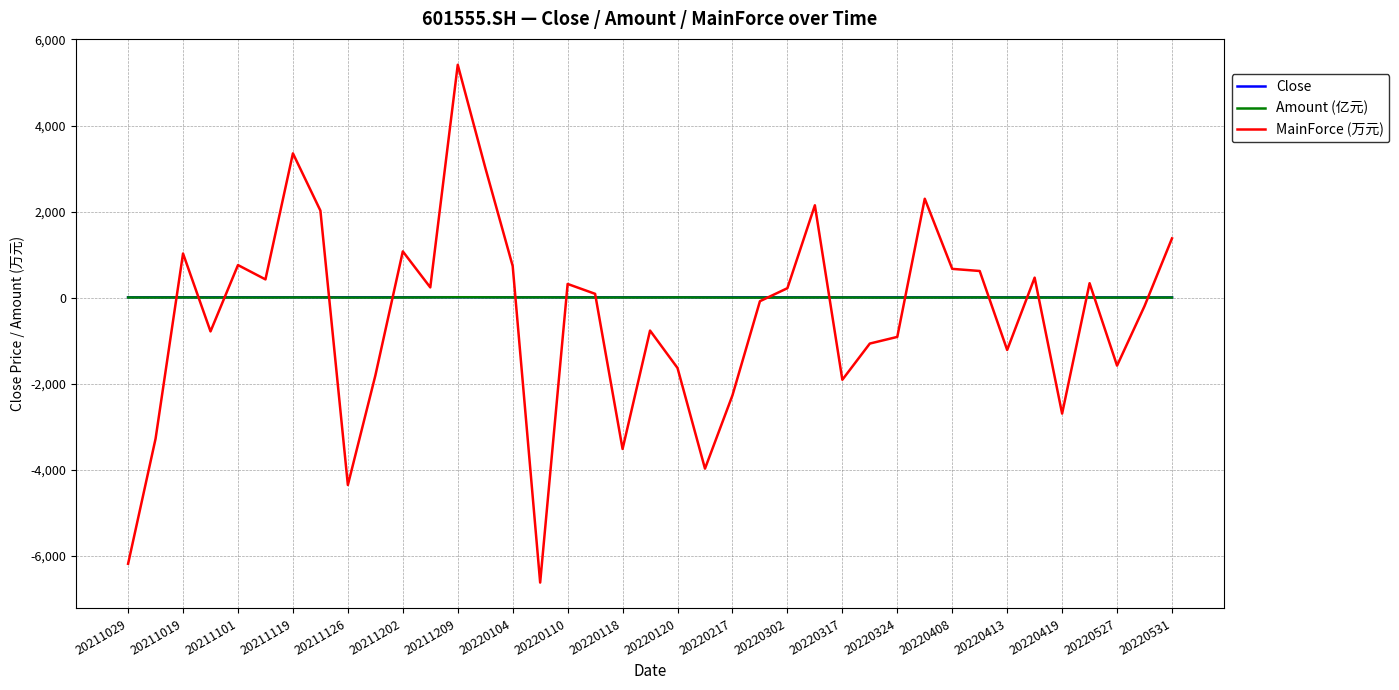

What is the minimum value shown in the chart?

-6621.9